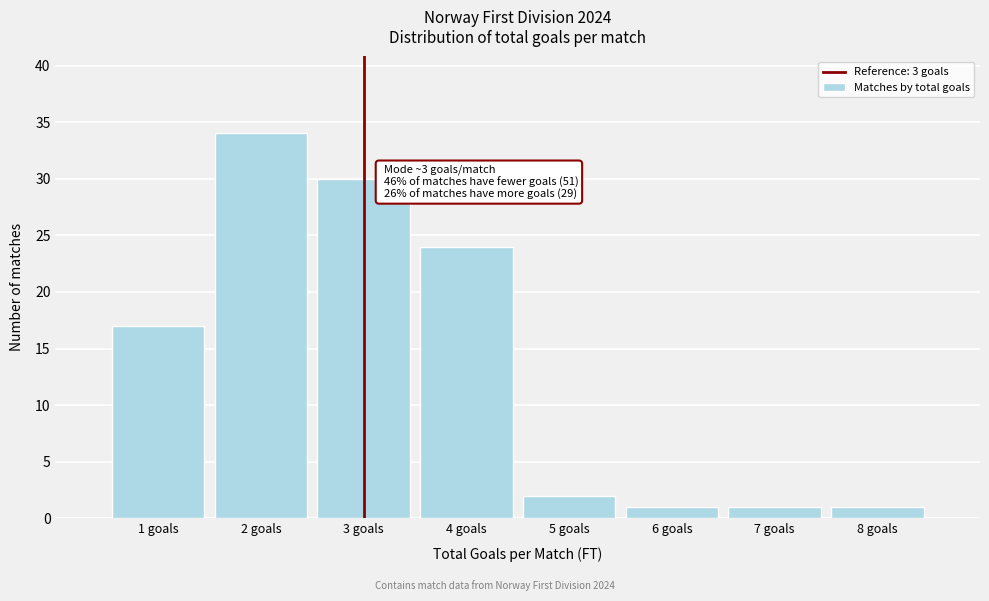

Which range on the x-axis has the tallest bar?

1.5 to 2.5